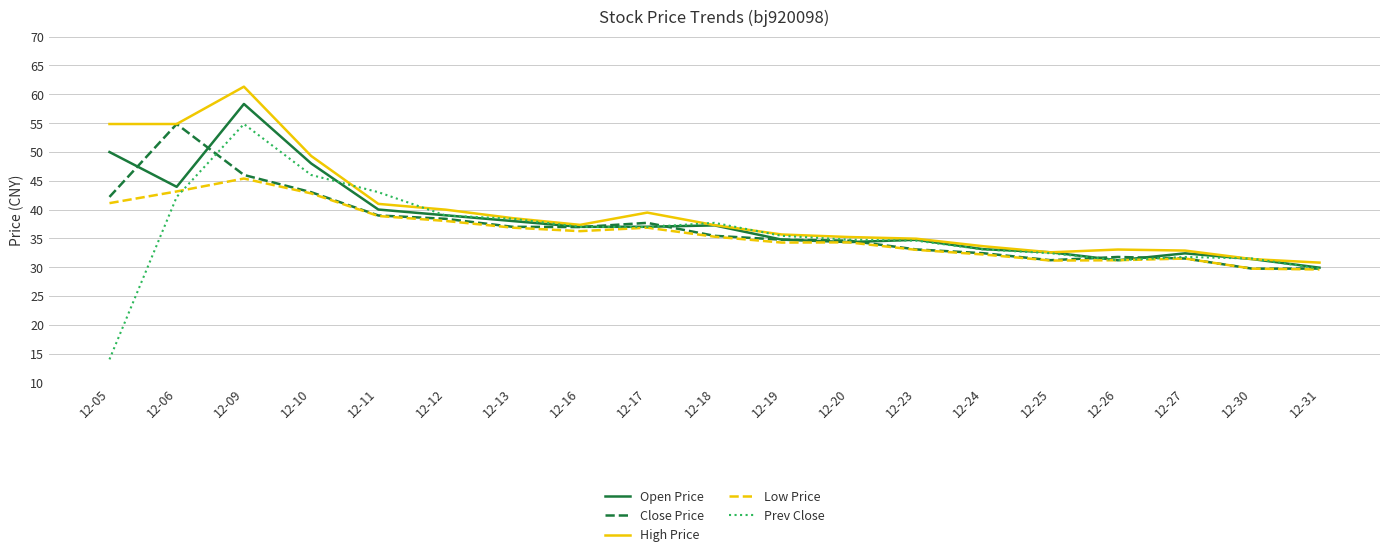

How many values in the Low Price series exceed 35?

10